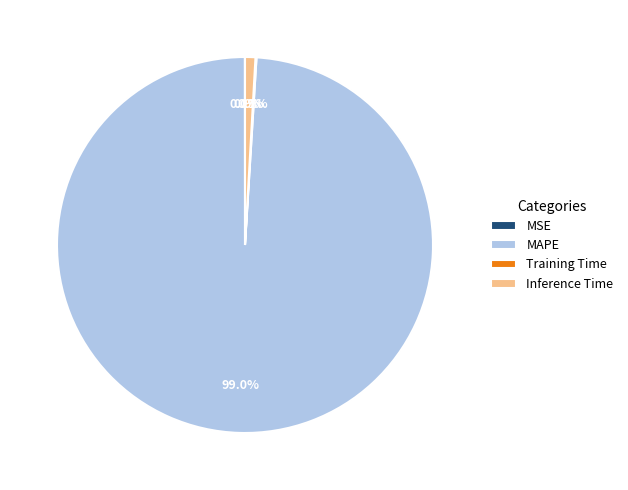

Does Inference Time account for over 50% of the chart?

No